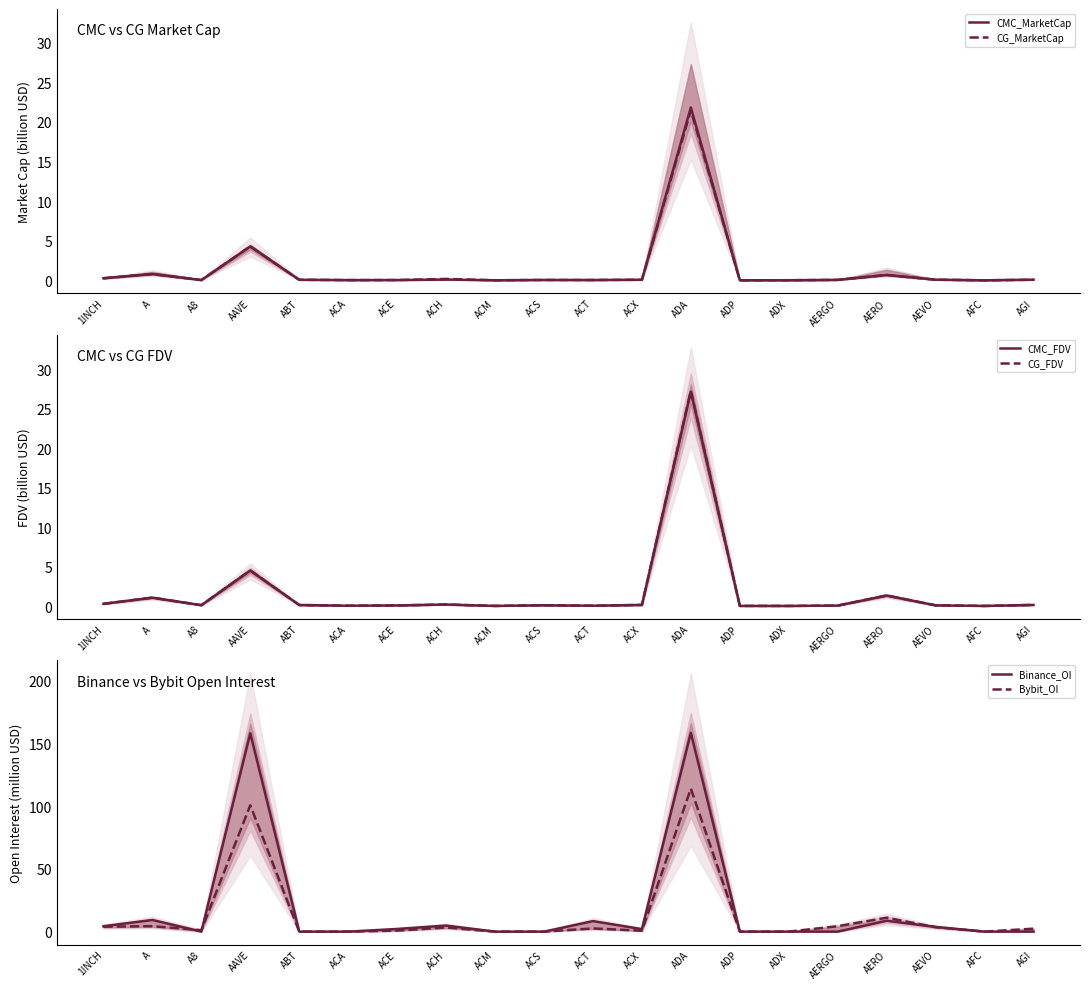

What is the difference between the maximum and minimum values in the CMC_FDV series?

27.1